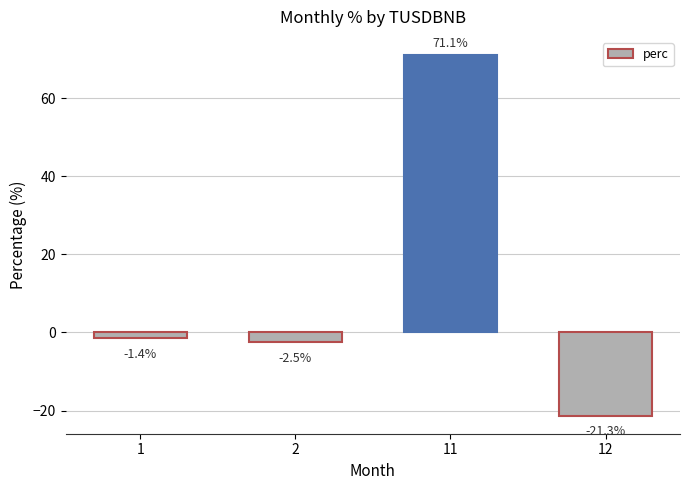

What is the smallest value displayed?

-21.3